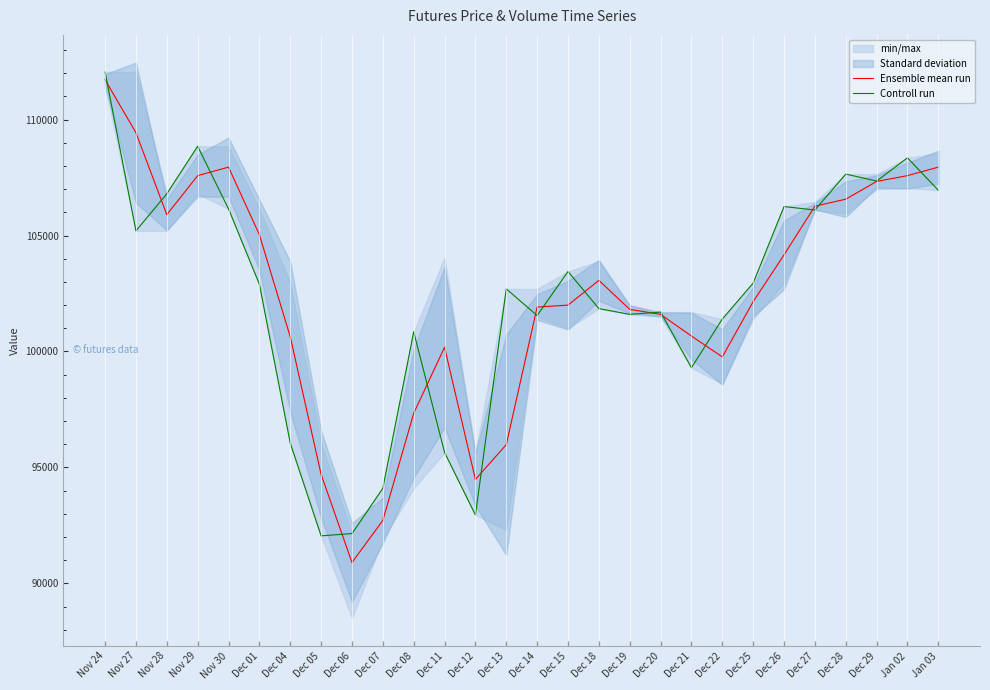

What is the smallest value displayed?

90900.0